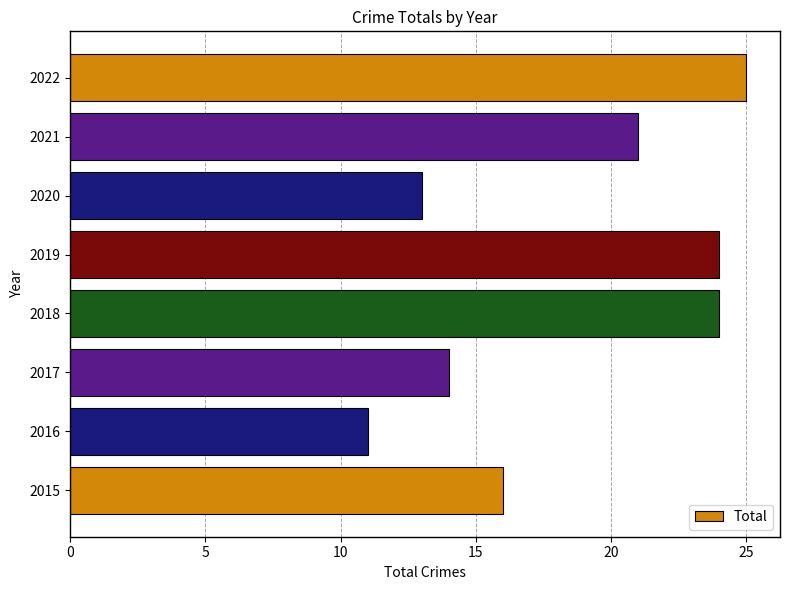

True or false: the data shows 5 at 2017.

False